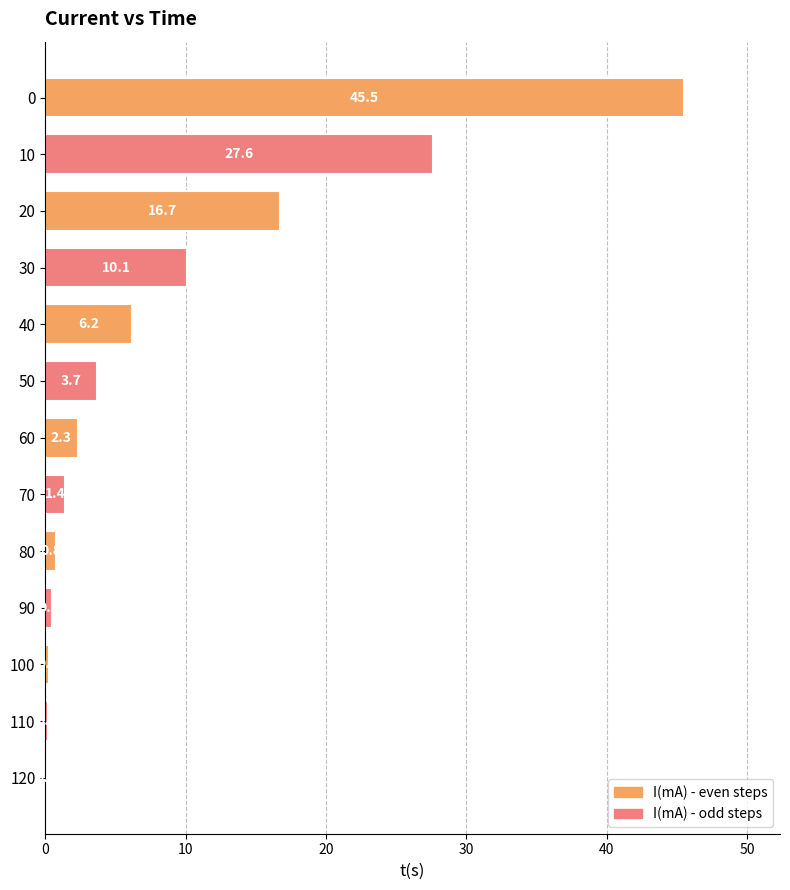

What is the change in value from 30 to 40?

-3.9